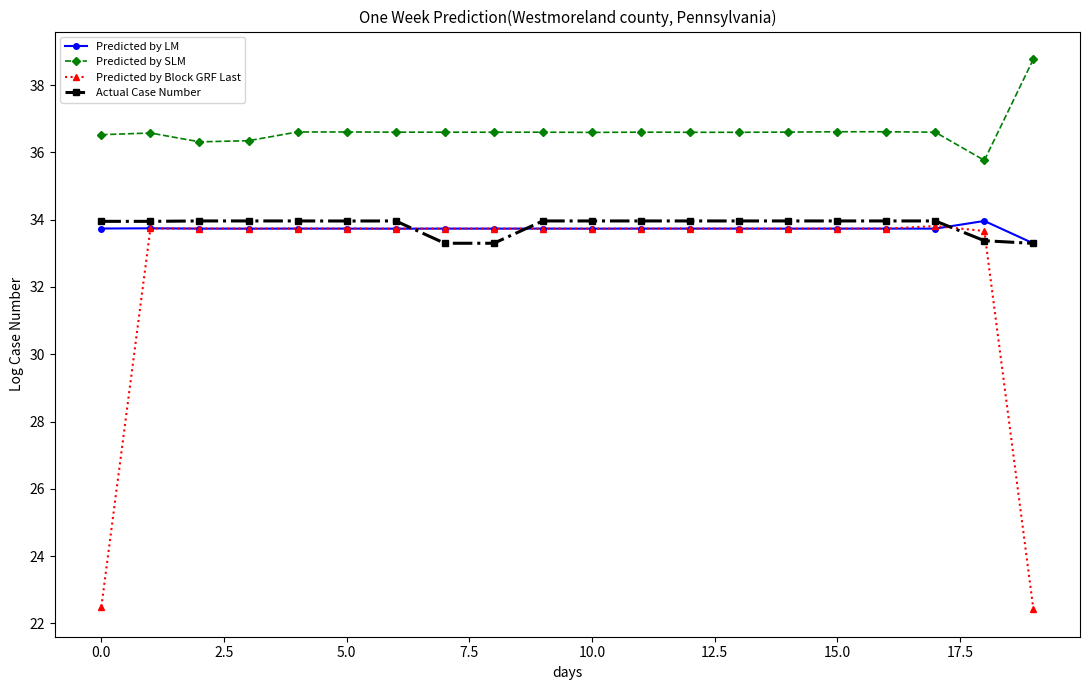

True or false: Predicted by Block GRF Last has more than 2 points higher than both neighbors.

True